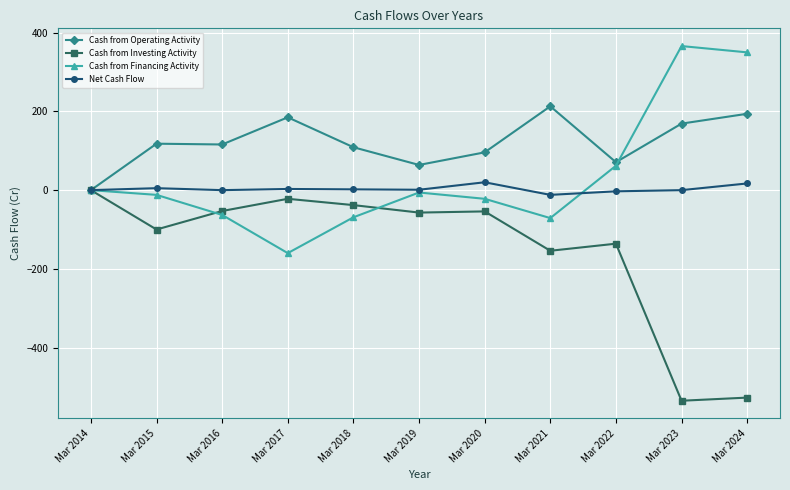

The value of Cash from Operating Activity at Mar 2021 is 213. True or false?

True